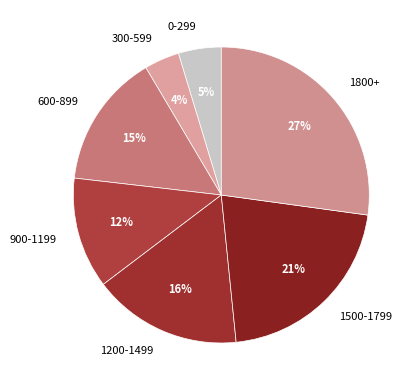

To the nearest percent, what portion does 1800+ represent?

27%